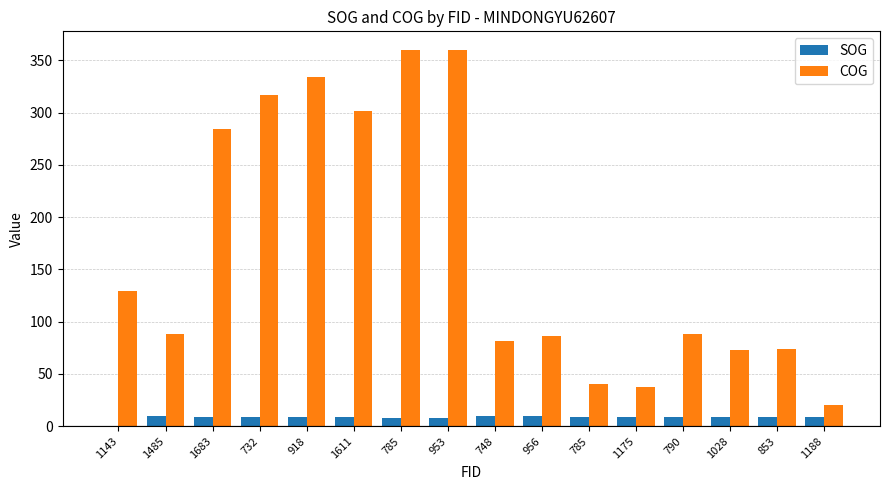

Count the number of categories in the chart.

16